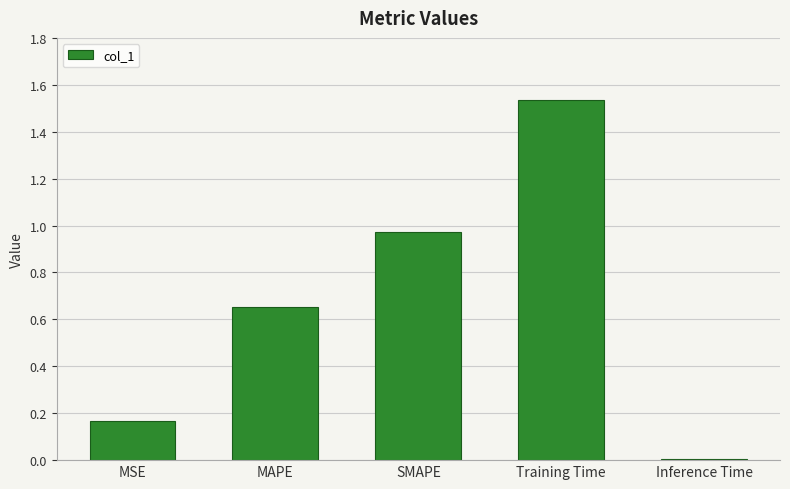

What is the difference between the values at MSE and MAPE?

0.5